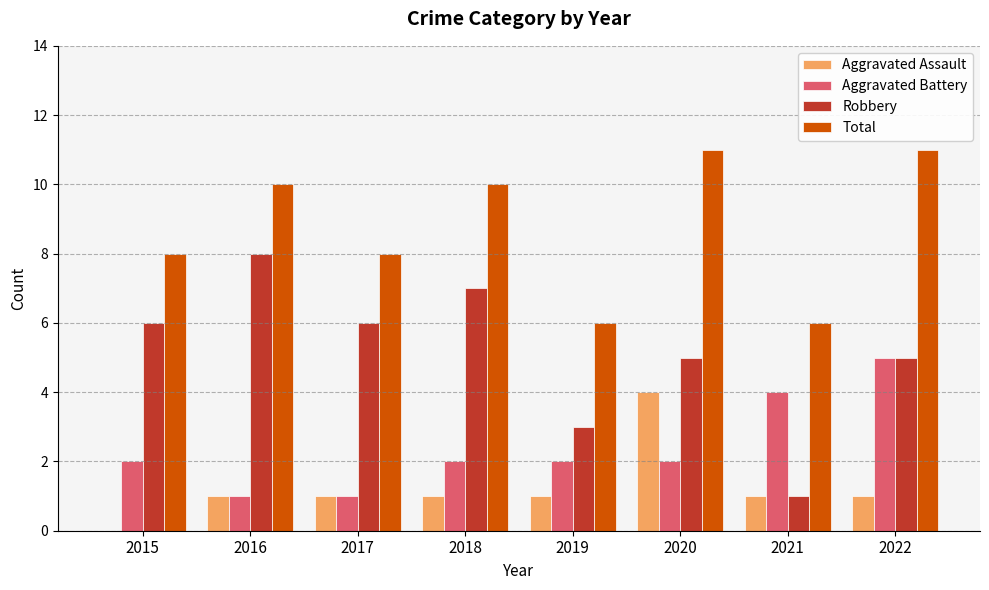

What is the maximum value shown in the chart?

11